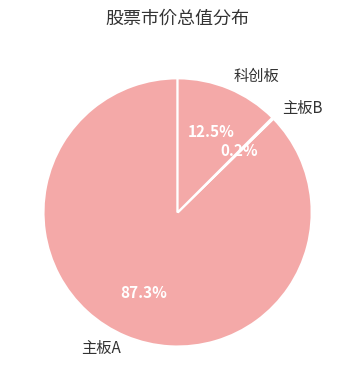

Which slice is the largest?

主板A